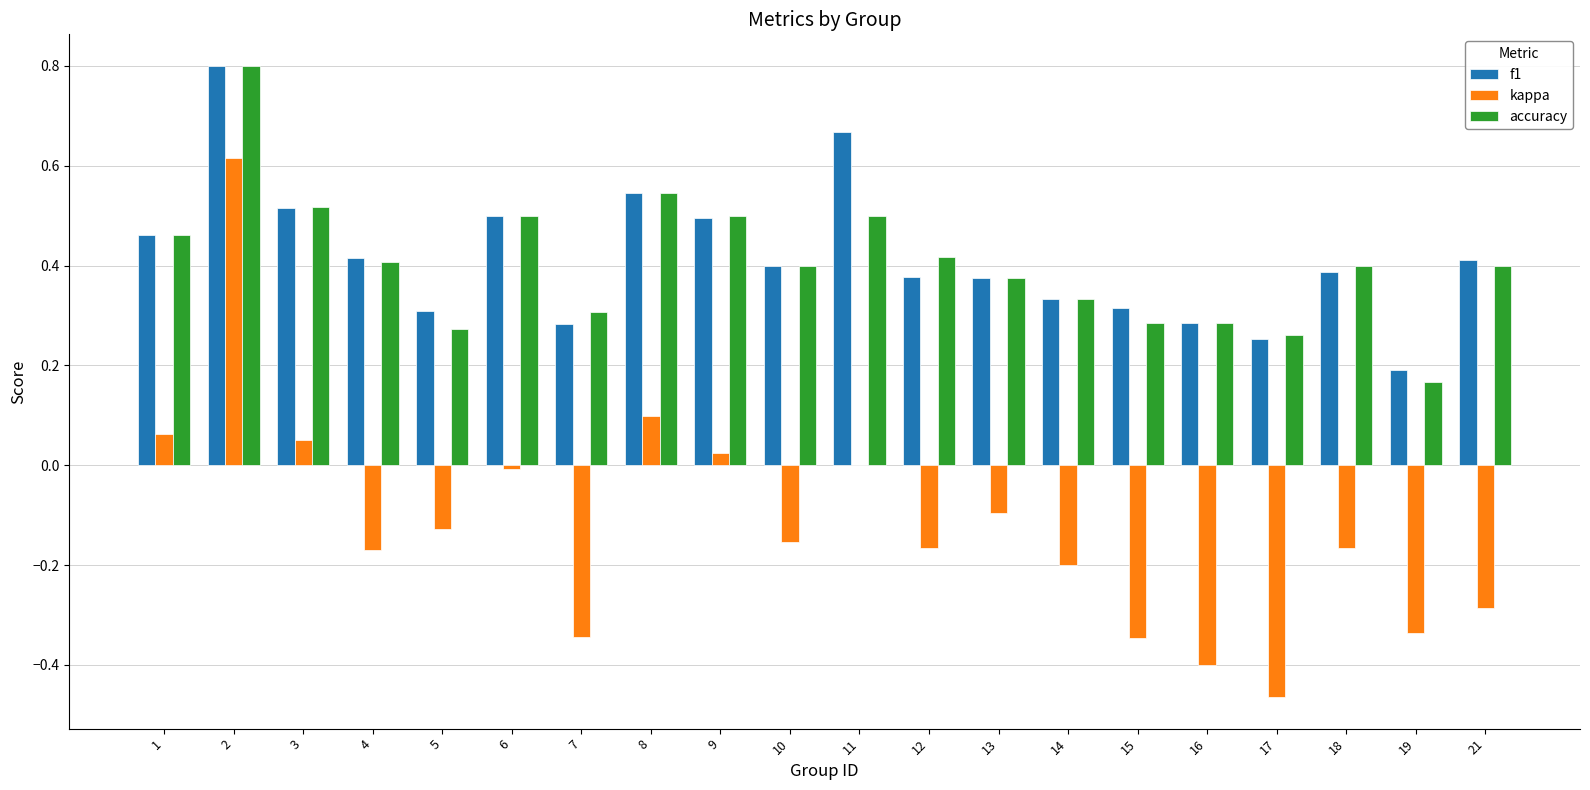

Between 10 and 16, which series saw the biggest shift?

kappa